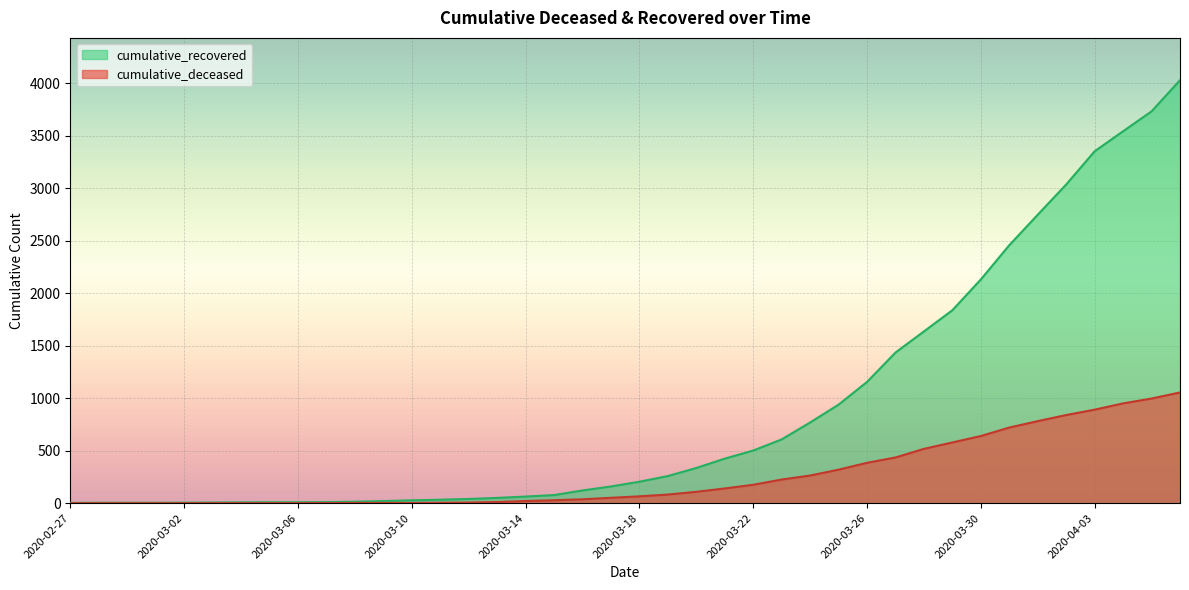

Rank the series by their maximum value, from highest to lowest.

cumulative_recovered, cumulative_deceased